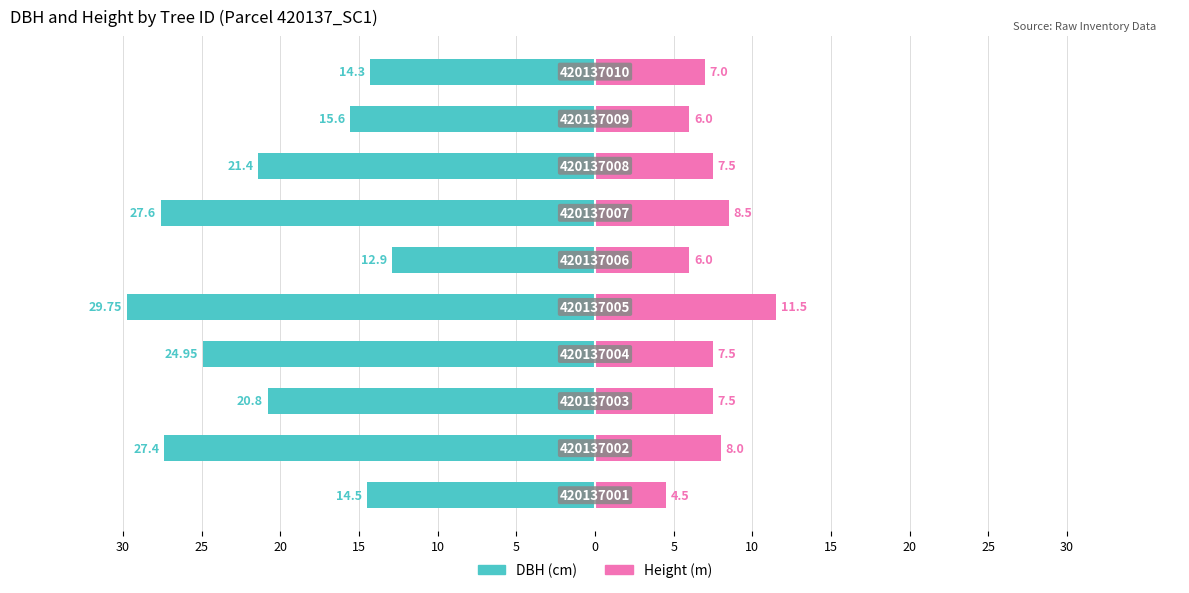

What are all the series names shown in the legend?

DBH (cm), Height (m)